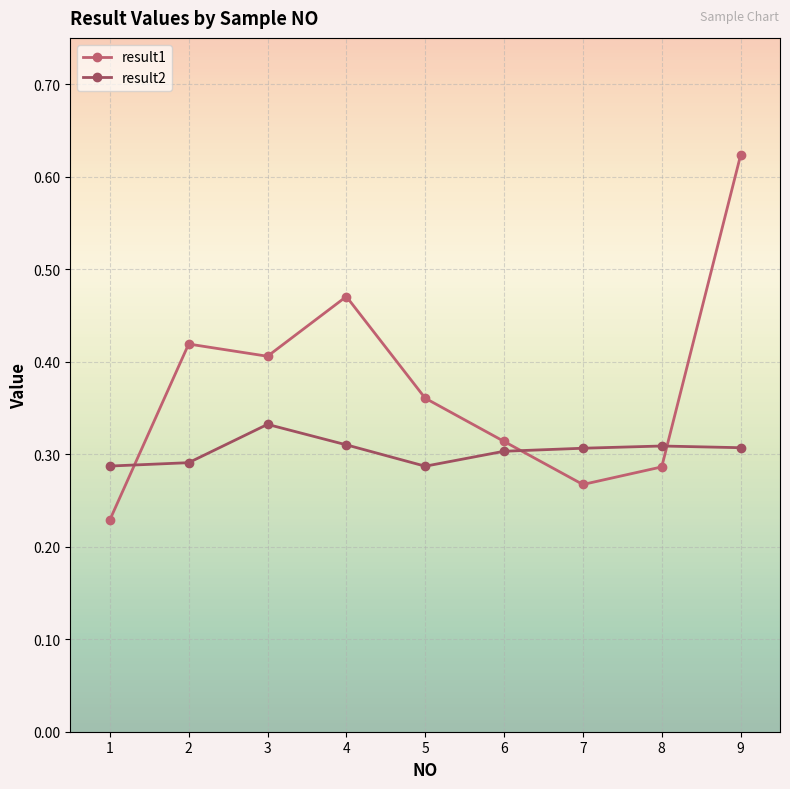

What is the sum of all result2 values?

2.7